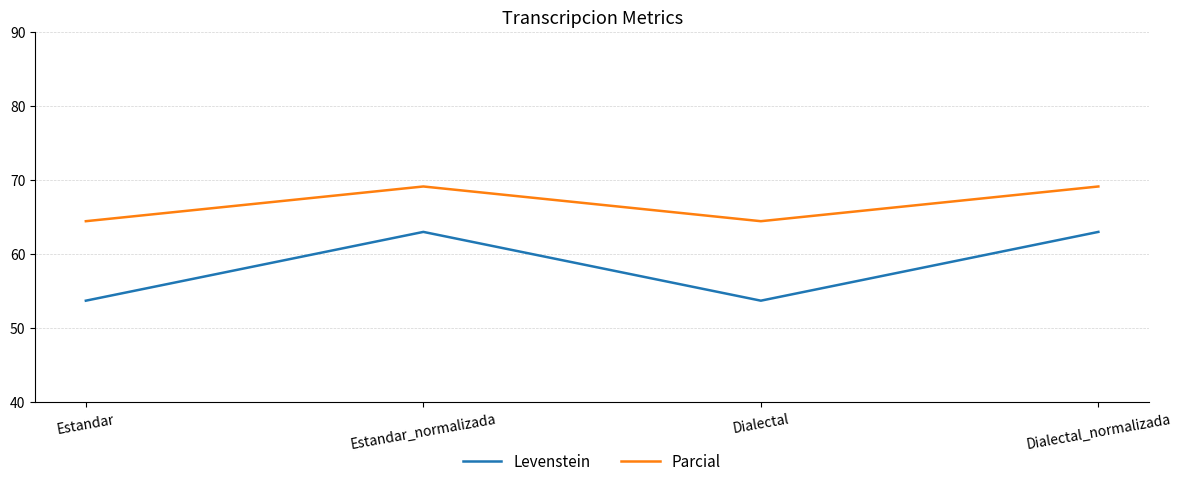

What are all the series names shown in the legend?

Levenstein, Parcial